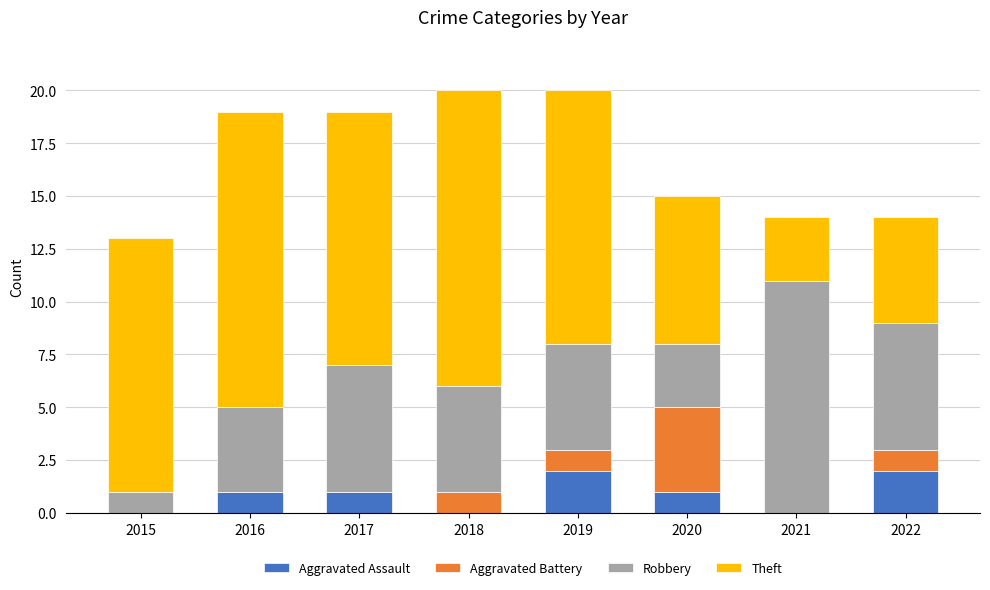

How many categories are shown in the chart?

8